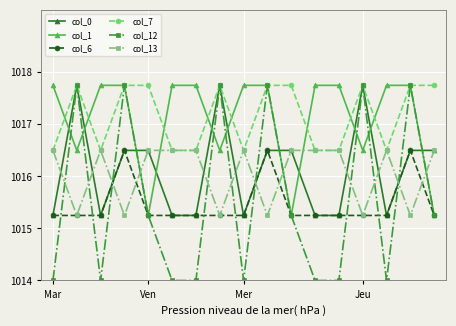

How many data points does each series have?

17